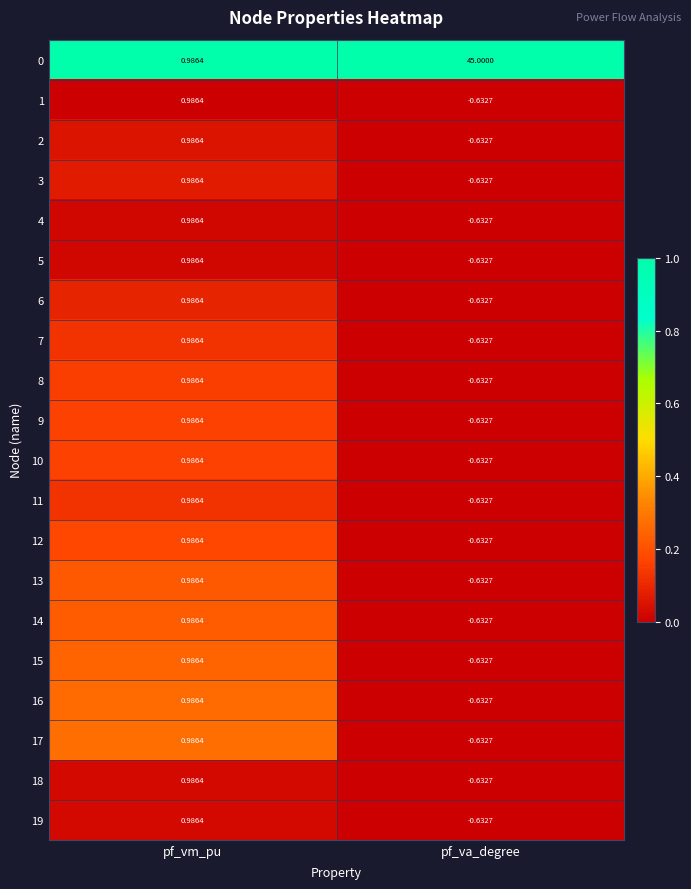

What is the maximum value shown in the chart?

45.0